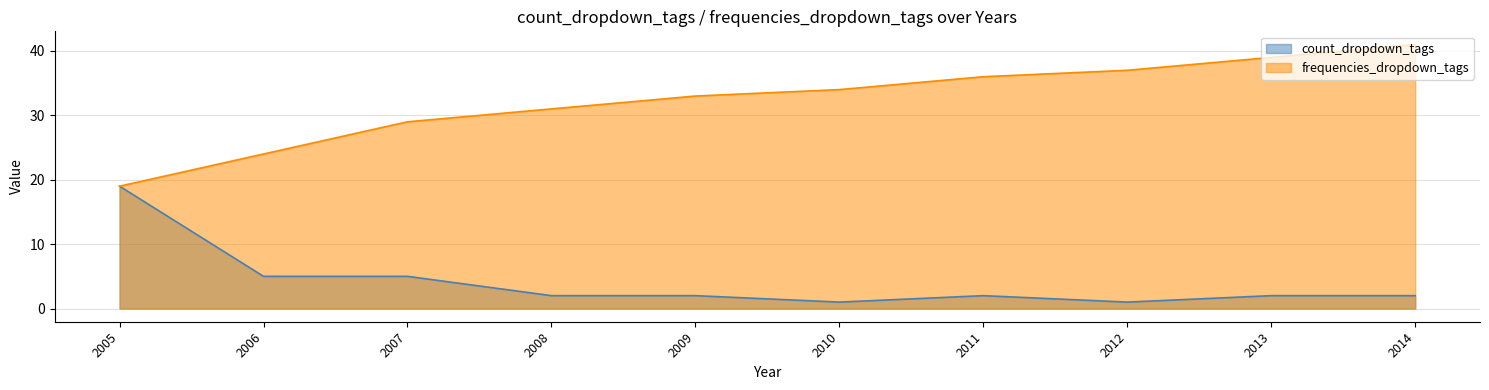

What is the difference between the maximum and minimum values in the frequencies_dropdown_tags series?

22